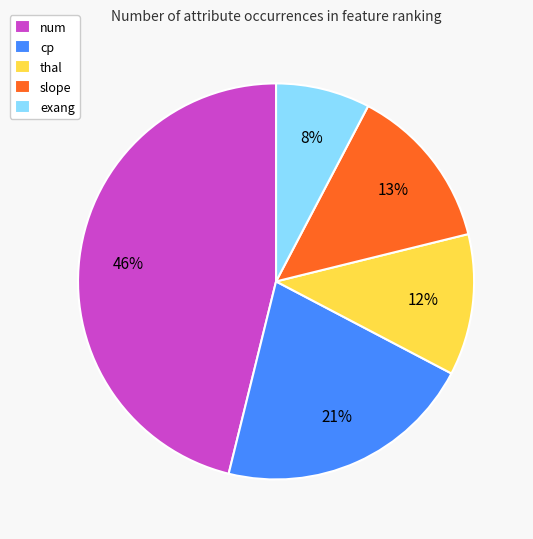

To the nearest percent, what portion does cp represent?

21%